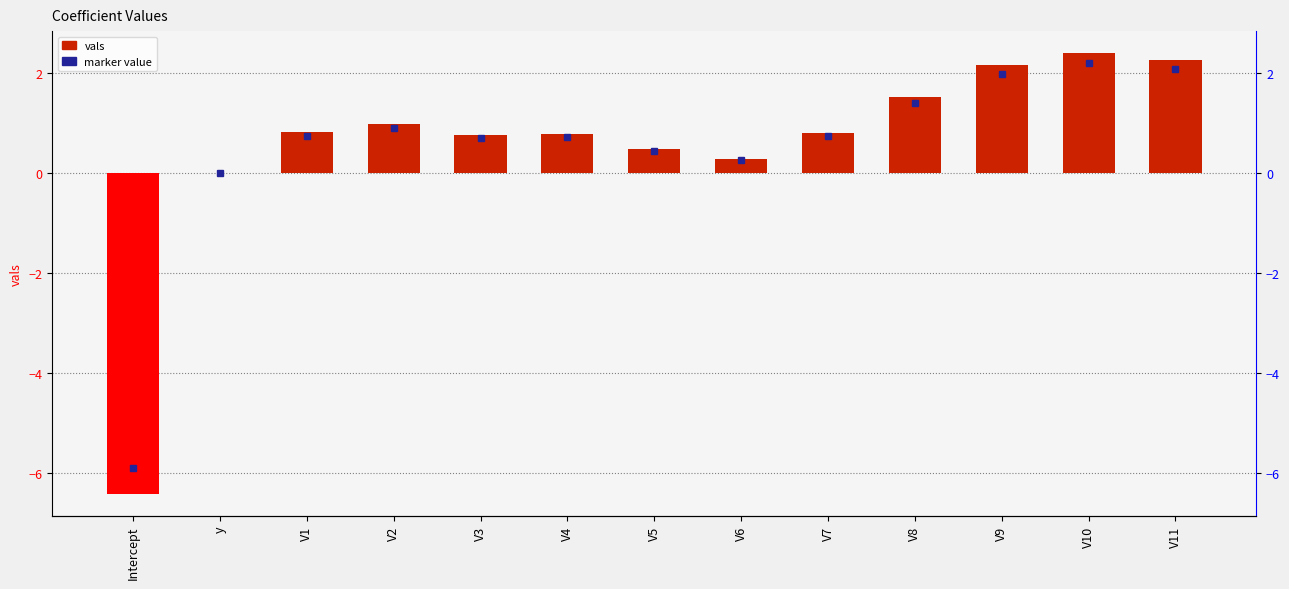

List the labels in order of value, smallest first.

Intercept, y, V6, V5, V3, V4, V7, V1, V2, V8, V9, V11, V10